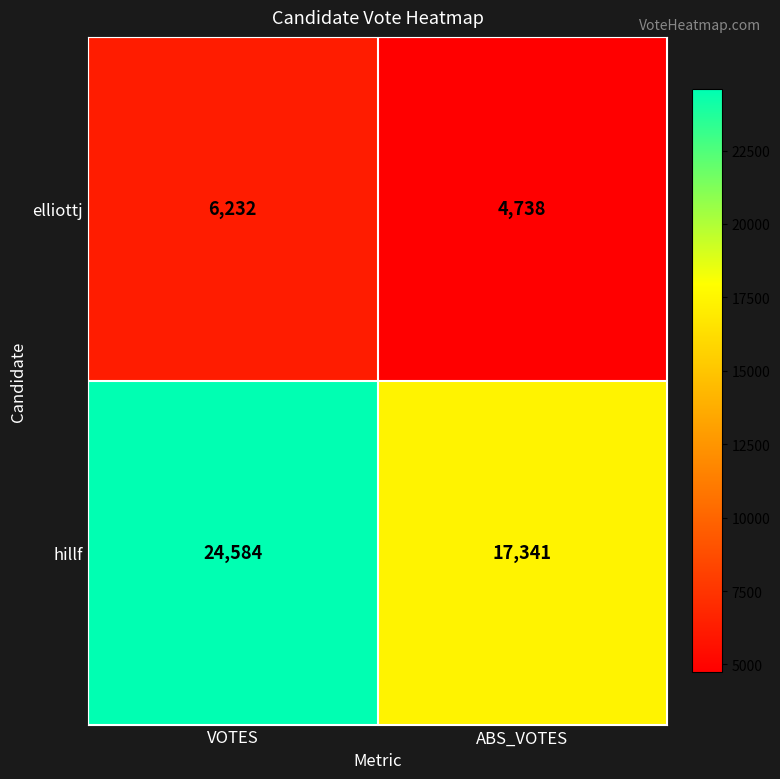

Rank the series by their maximum value, from highest to lowest.

hillf, elliottj